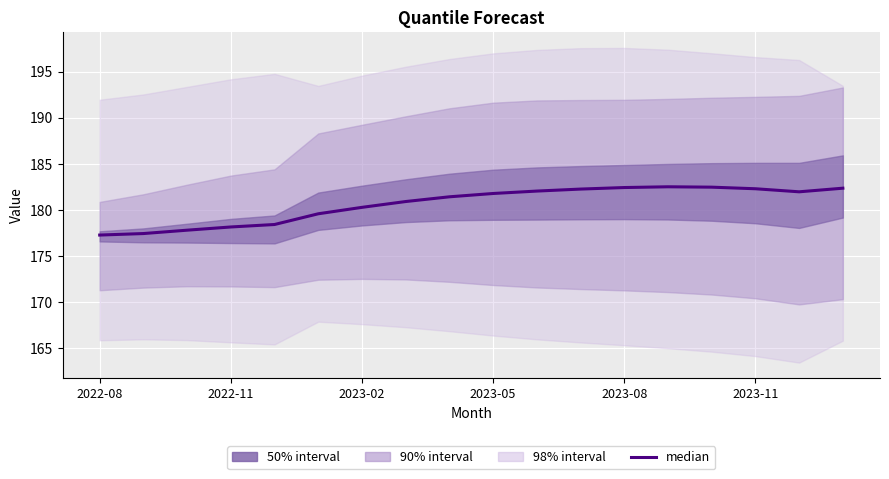

True or false: there are more than 1 points higher than both neighbors.

False